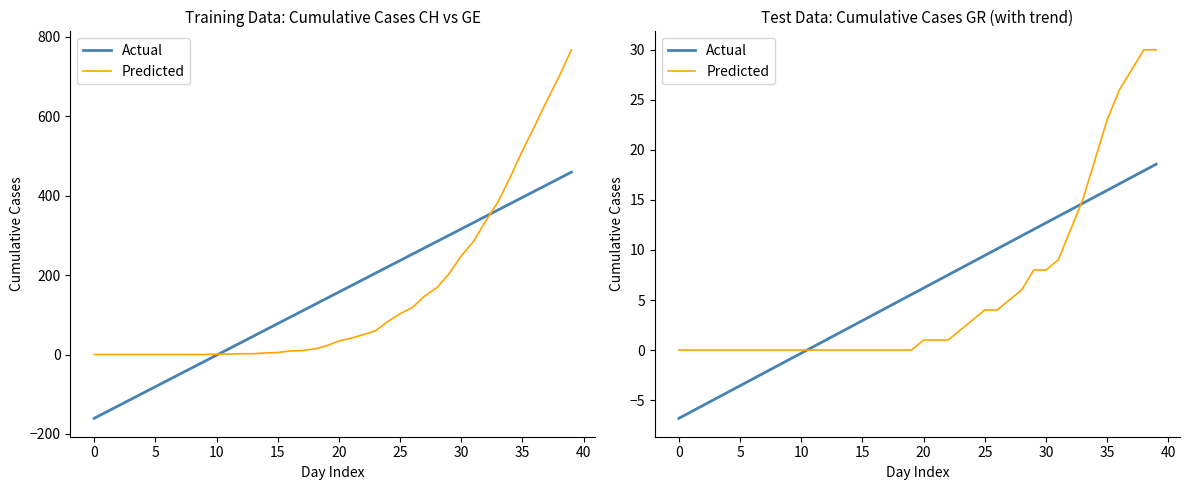

What is the maximum value for Actual?

18.6